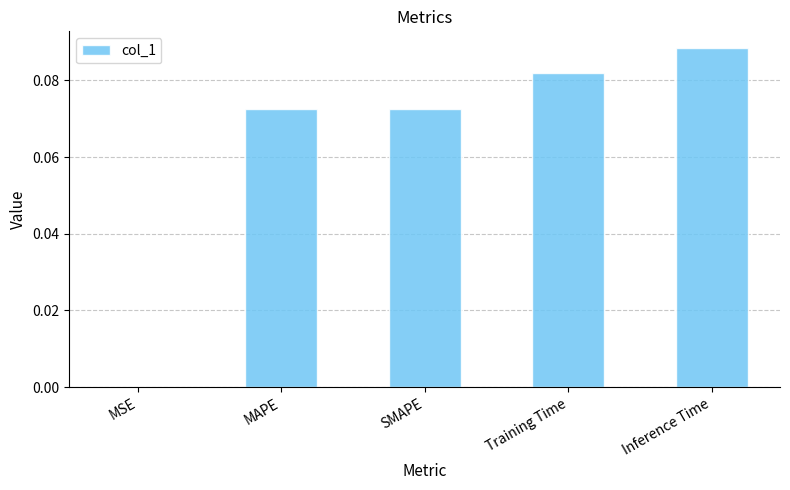

Between Inference Time and MSE, which is larger?

Inference Time